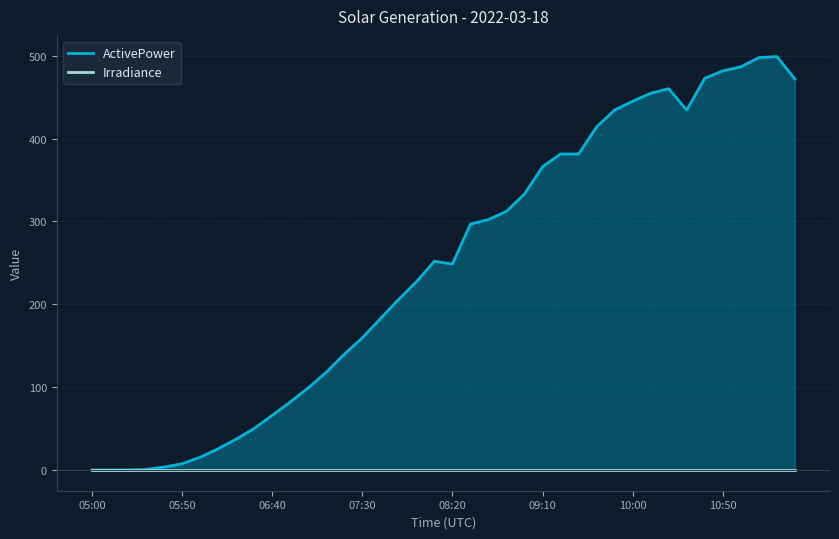

At which category does the chart reach its minimum across all series?

05:00